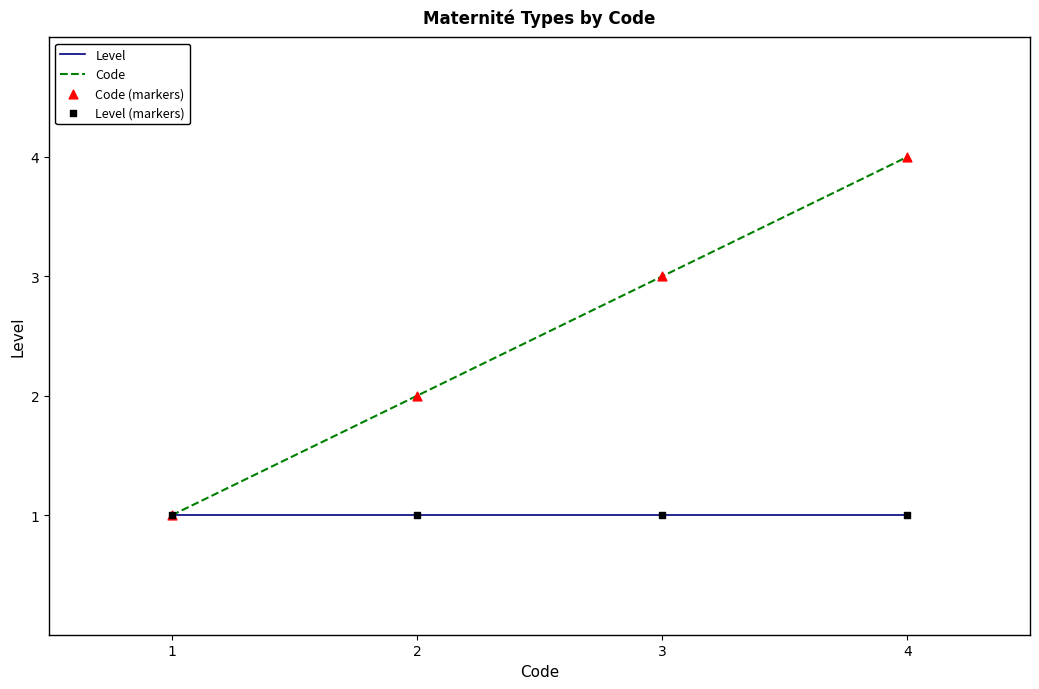

At which category is the sum across all series the highest?

4